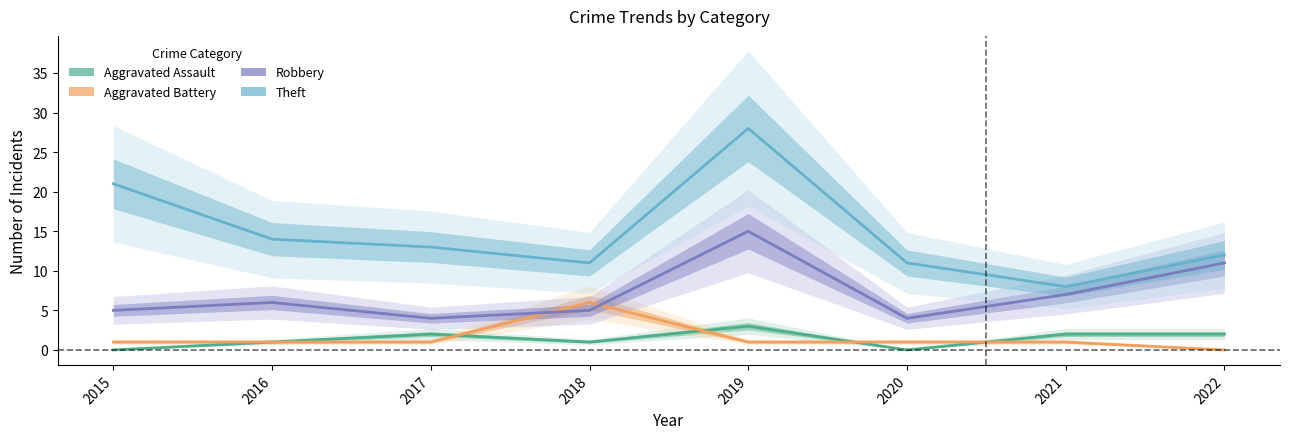

Which series has the largest total across all categories?

Theft